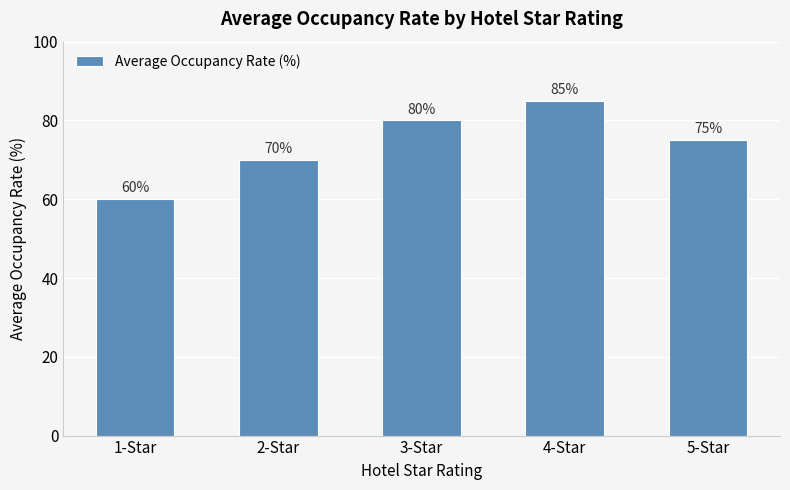

Reading left to right, extract all data points from this chart.

60	70	80	85	75